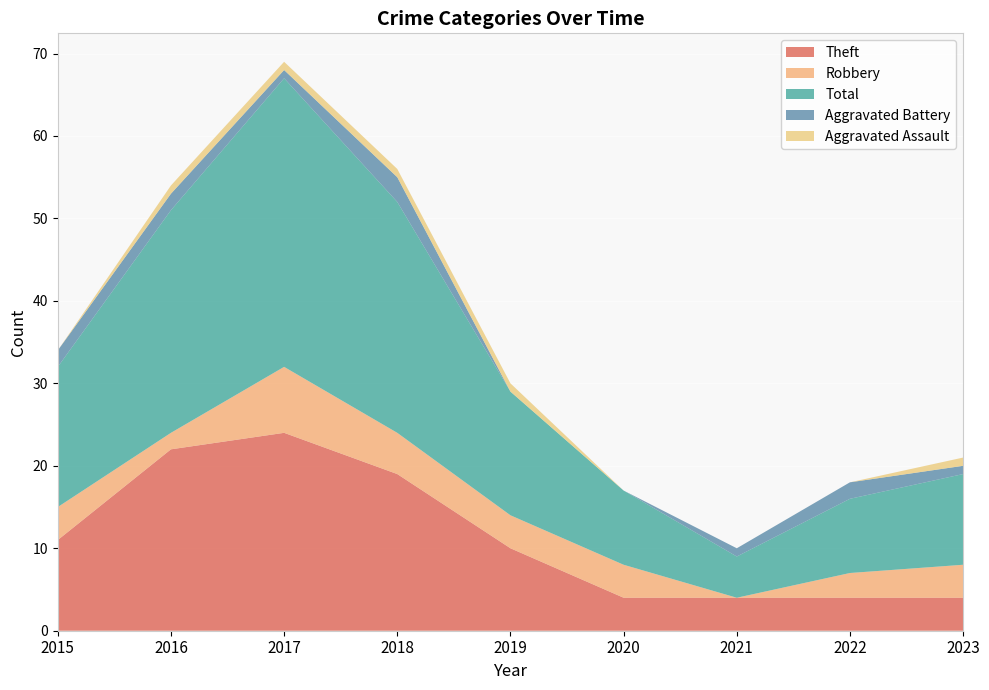

Reading left to right, transcribe all the data shown in this chart.

Theft: 2015=11	2016=22	2017=24	2018=19	2019=10	2020=4	2021=4	2022=4	2023=4
Robbery: 2015=4	2016=2	2017=8	2018=5	2019=4	2020=4	2021=0	2022=3	2023=4
Total: 2015=17	2016=27	2017=35	2018=28	2019=15	2020=9	2021=5	2022=9	2023=11
Aggravated Battery: 2015=2	2016=2	2017=1	2018=3	2019=0	2020=0	2021=1	2022=2	2023=1
Aggravated Assault: 2015=0	2016=1	2017=1	2018=1	2019=1	2020=0	2021=0	2022=0	2023=1